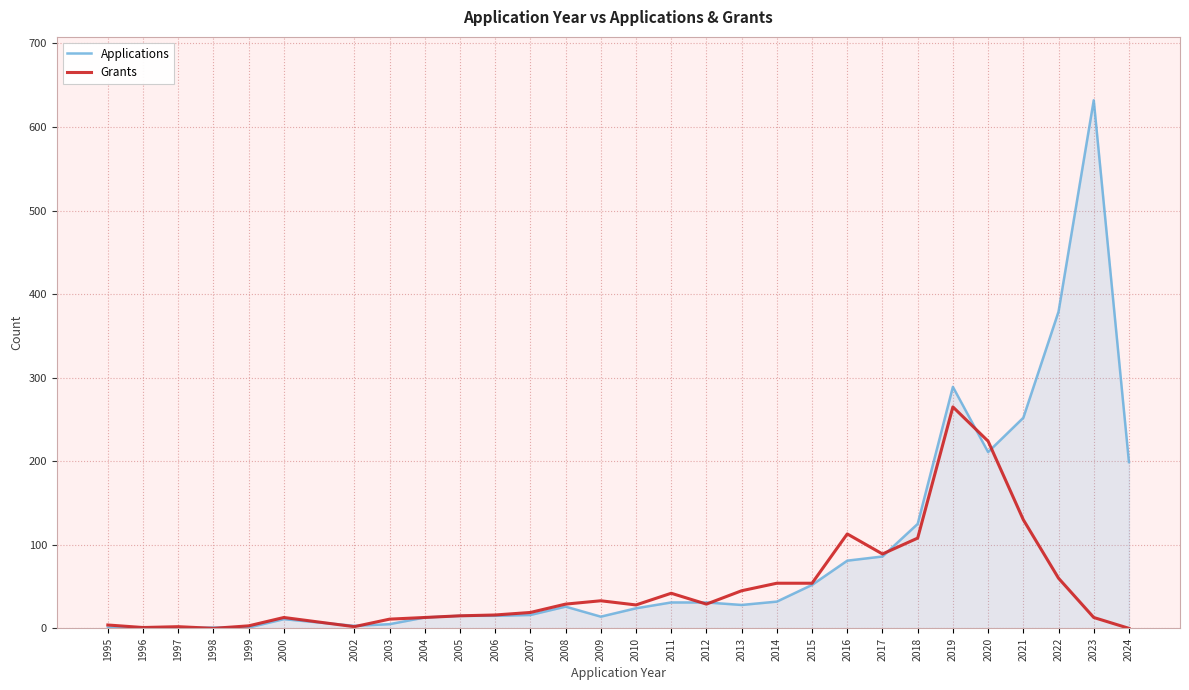

At which label does Grants reach its peak?

2019